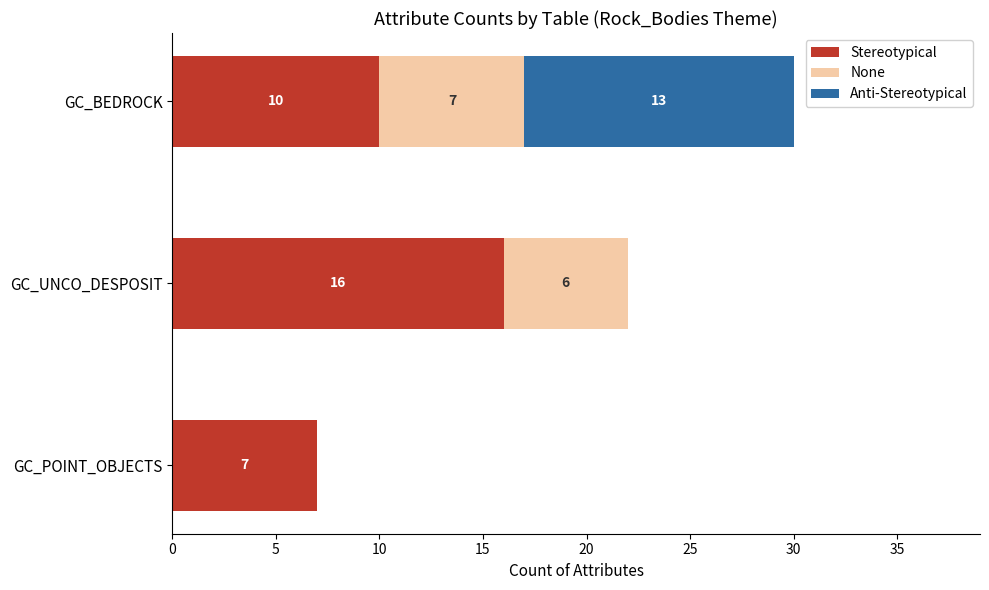

At which category is the sum across all series the highest?

GC_BEDROCK